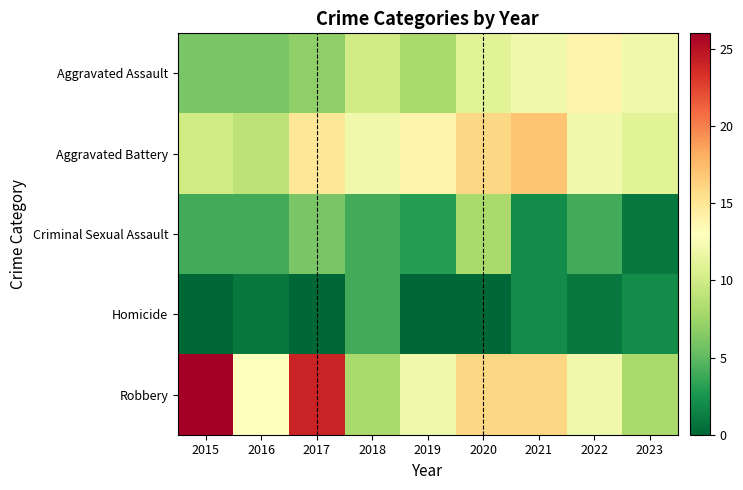

Reading right to left, extract all data points from this chart.

Aggravated Assault: 2023=12	2022=14	2021=12	2020=11	2019=8	2018=10	2017=7	2016=6	2015=6
Aggravated Battery: 2023=11	2022=12	2021=17	2020=16	2019=14	2018=12	2017=15	2016=9	2015=10
Criminal Sexual Assault: 2023=1	2022=4	2021=2	2020=8	2019=3	2018=4	2017=6	2016=4	2015=4
Homicide: 2023=2	2022=1	2021=2	2020=0	2019=0	2018=4	2017=0	2016=1	2015=0
Robbery: 2023=8	2022=12	2021=16	2020=16	2019=12	2018=8	2017=24	2016=13	2015=26